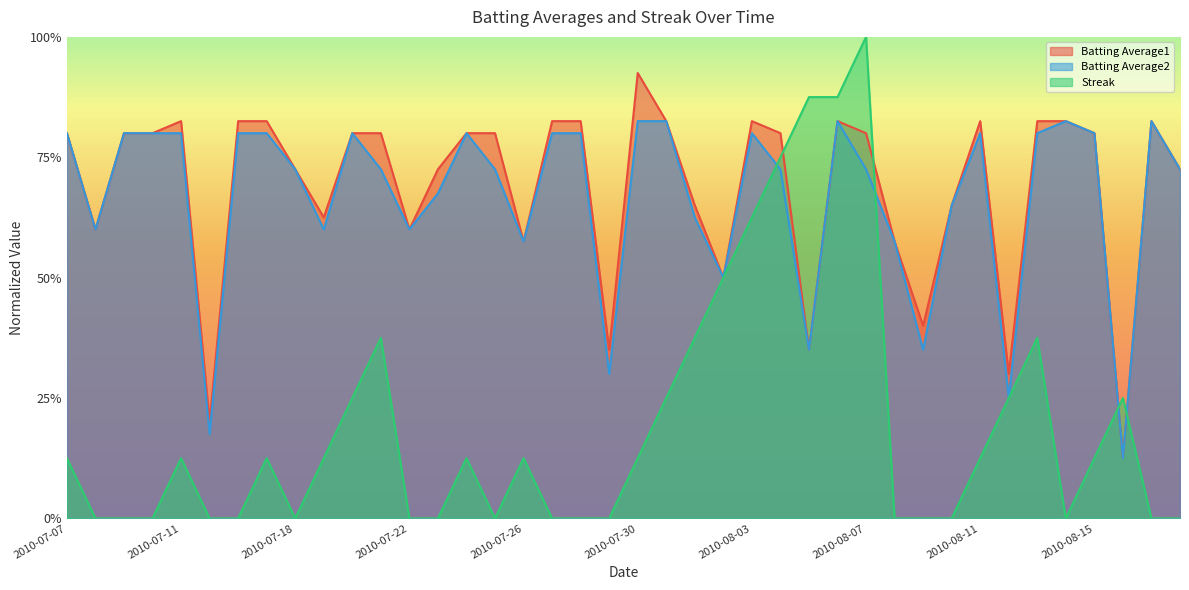

How many categories are shown in the chart?

40